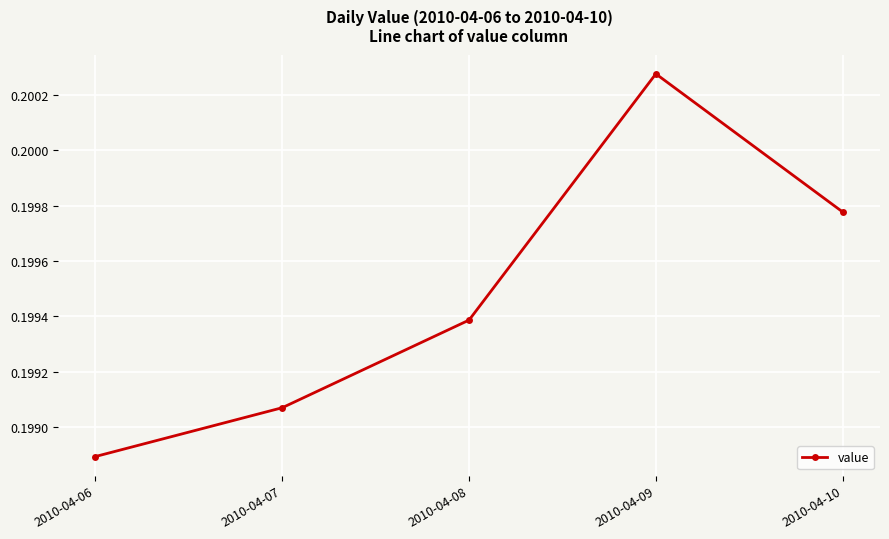

List the labels in order of value, largest first.

2010-04-09, 2010-04-10, 2010-04-08, 2010-04-07, 2010-04-06